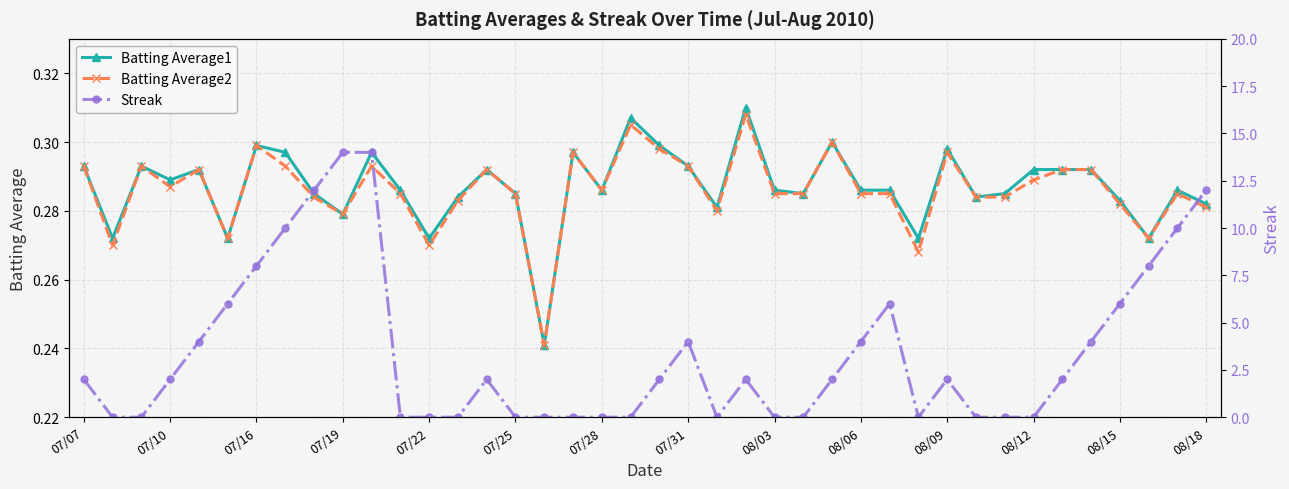

How many Batting Average1 values are between 0 and 1?

40